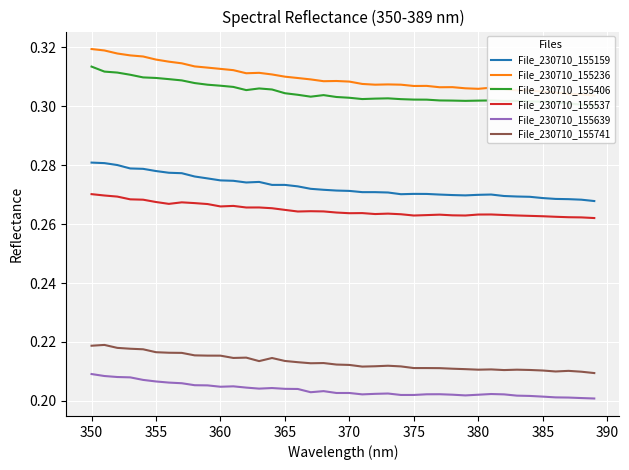

Count the number of data series in this chart.

6